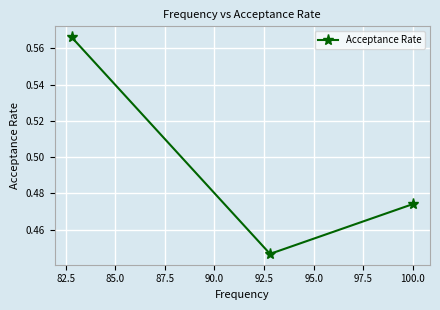

Count the number of data series in this chart.

1